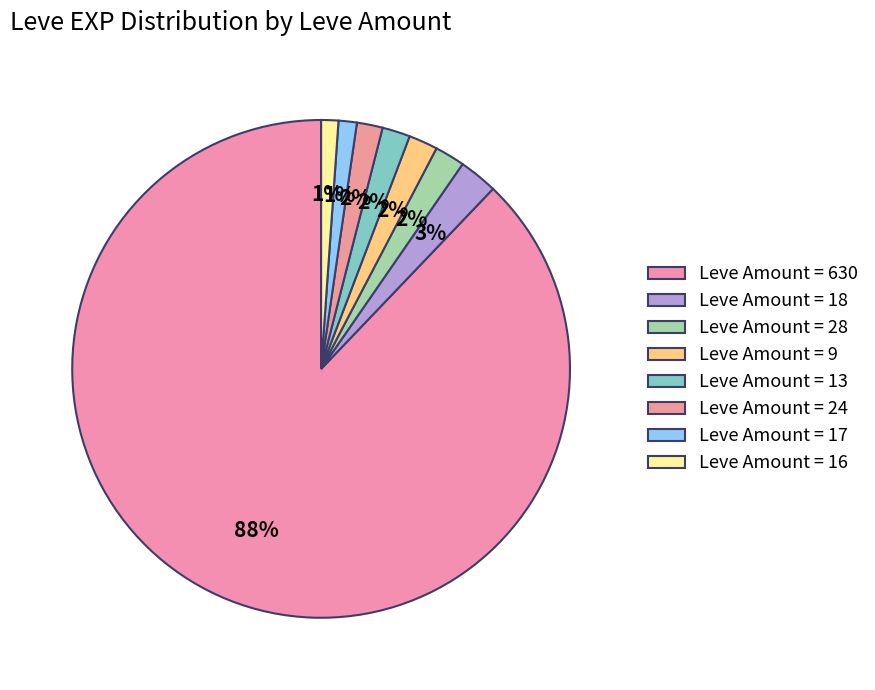

How many slices are in this pie chart?

8